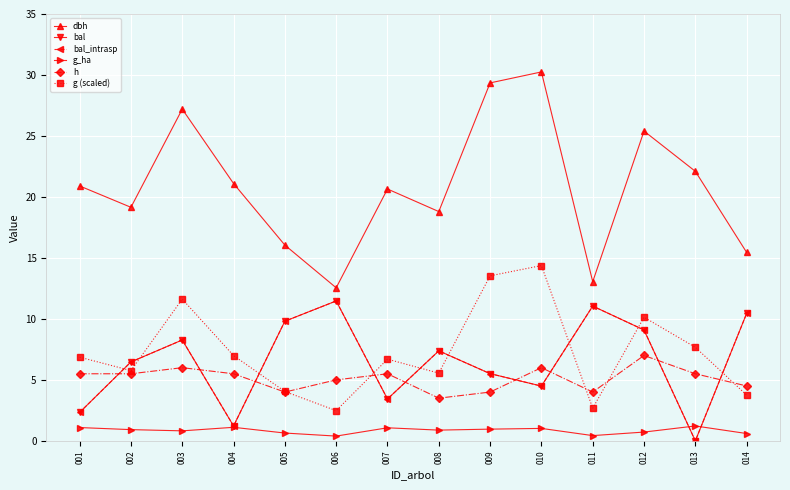

Does the chart have visible grid lines?

Yes